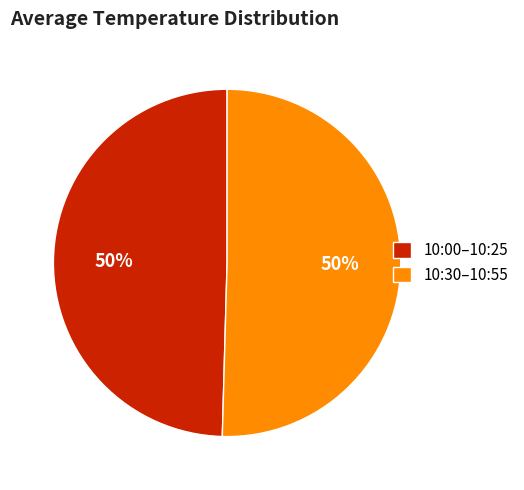

How many slices are in this pie chart?

2